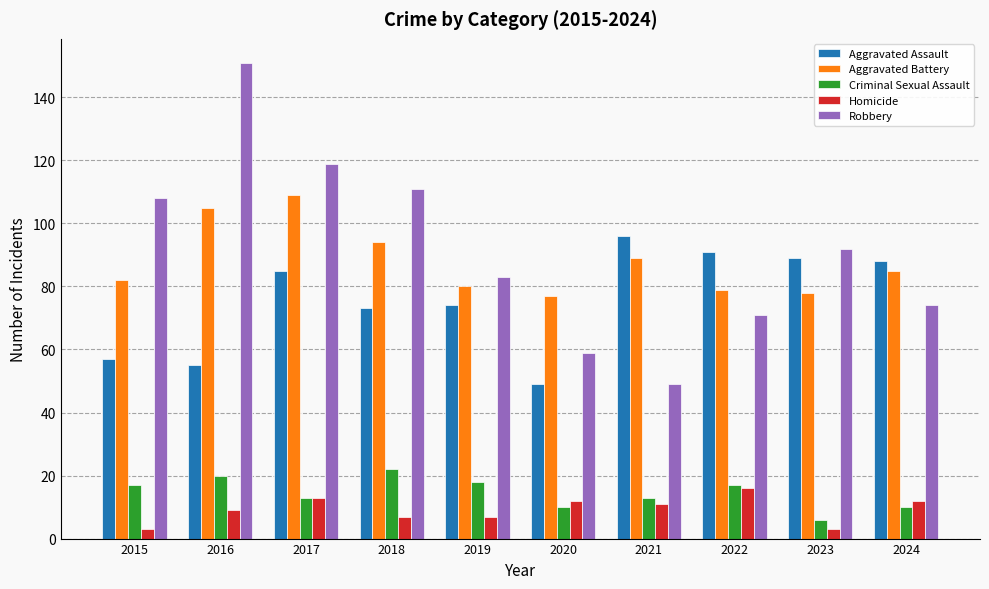

At 2019, list the series in order from largest to smallest.

Robbery, Aggravated Battery, Aggravated Assault, Criminal Sexual Assault, Homicide